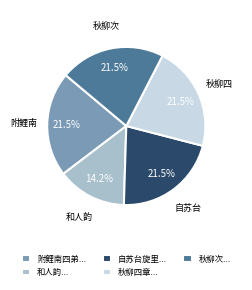

Which slice is the smallest?

和人韵...